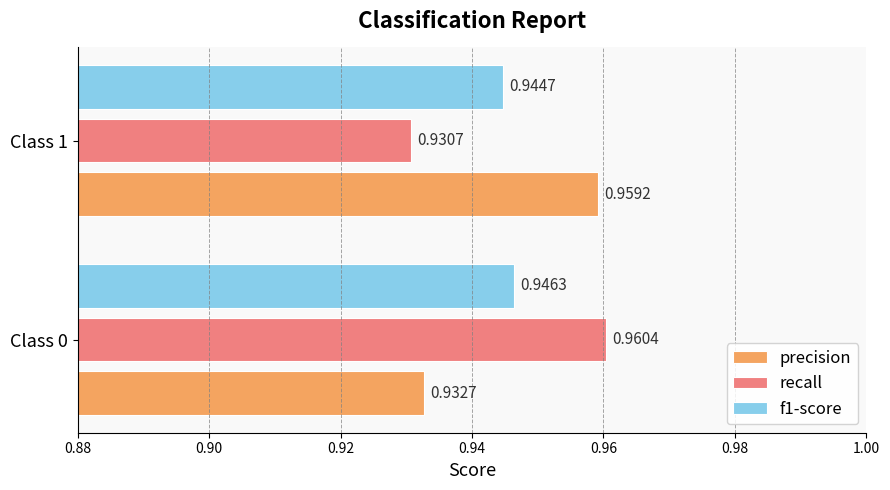

Which series has the widest spread of values?

recall